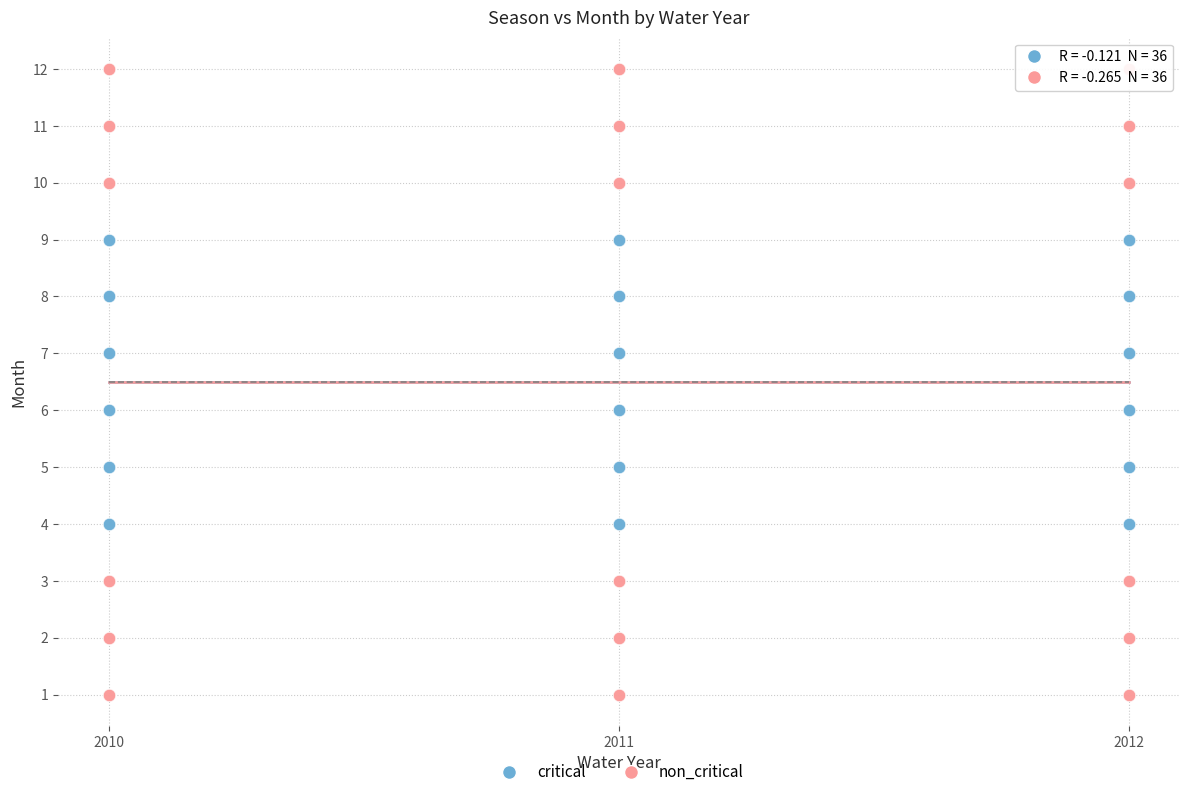

Which series reaches the minimum Y coordinate?

non_critical